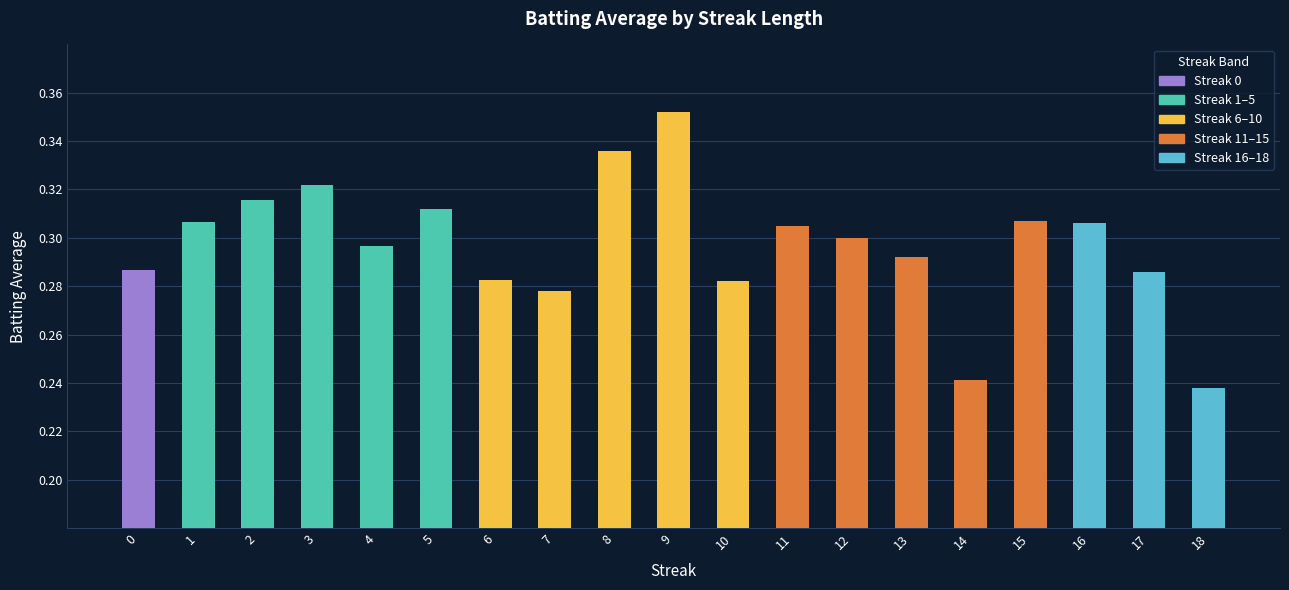

What is the sum of all values?

5.6